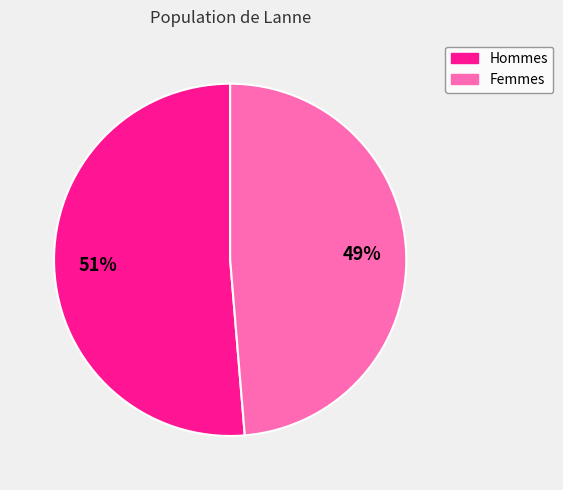

How many segments does this pie chart have?

2